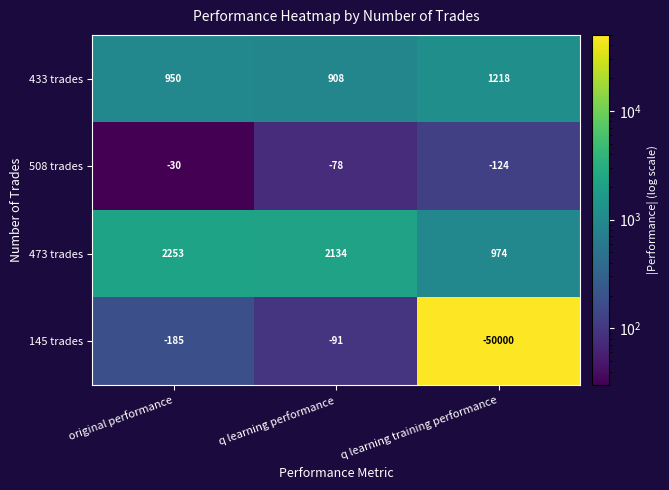

Which series changed the most between q learning performance and q learning training performance?

145 trades